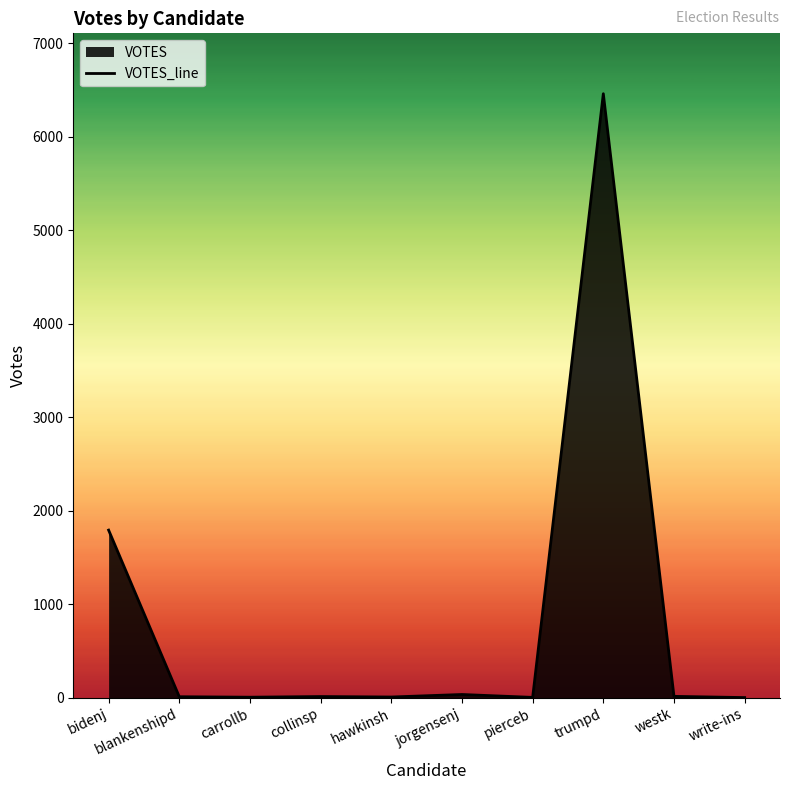

How many points are higher than both their immediate neighbors (excluding endpoints)?

3